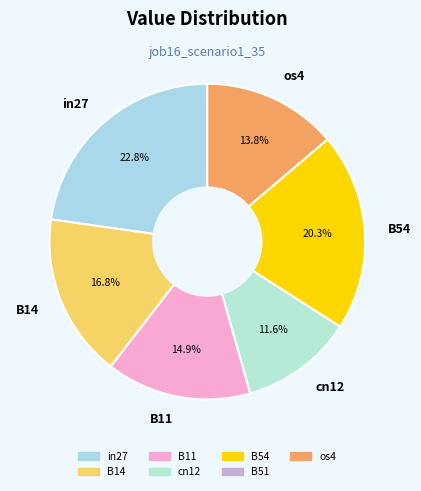

To the nearest percent, what is the difference between the largest and smallest slice percentages?

11%